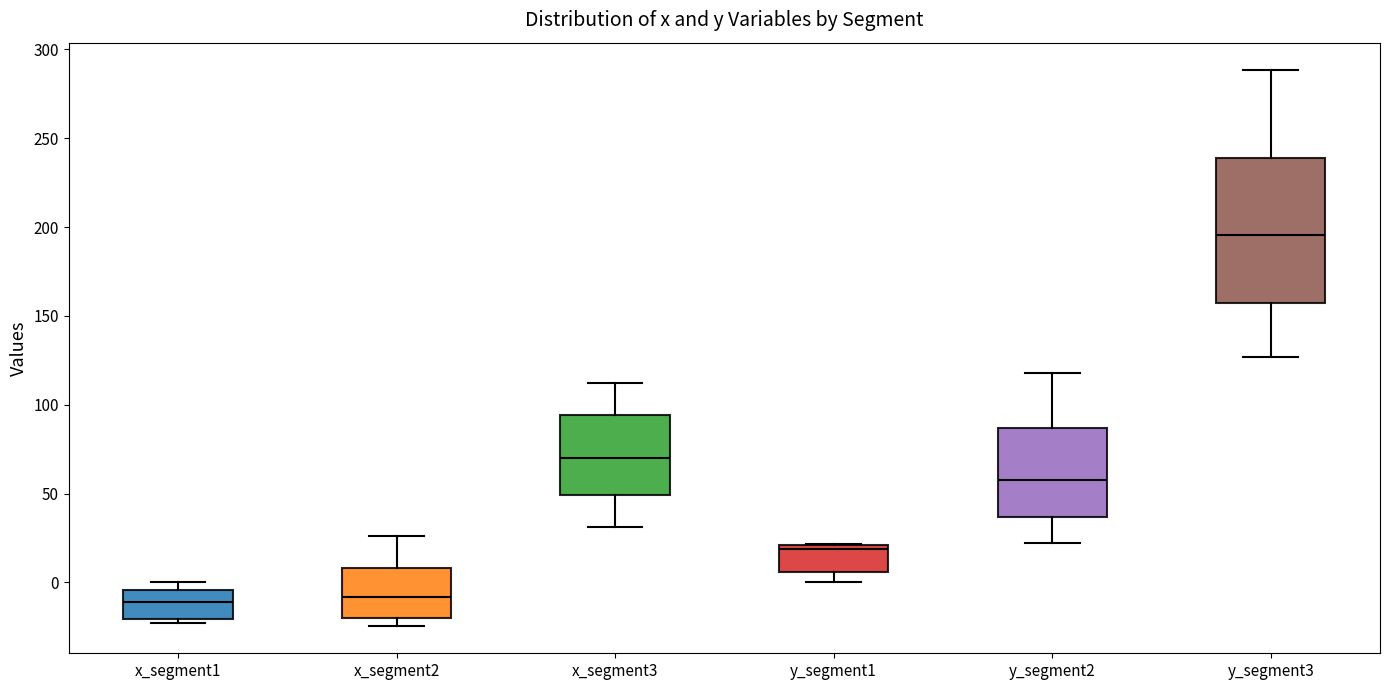

Reading left to right, transcribe this box plot: for each box, give where its median line is, the range the box spans, and where its two whiskers end, as read against the y-axis. The values are not printed on the chart, so give them approximately, as read against the axis.

x_segment1: median -10, box -20 to -5, whiskers -25 to 0
x_segment2: median -10, box -20 to 10, whiskers -25 to 25
x_segment3: median 70, box 50 to 95, whiskers 30 to 110
y_segment1: median 20 (just below the box's upper edge), box 5 to 20, whiskers 0 to 20
y_segment2: median 60, box 35 to 85, whiskers 20 to 120
y_segment3: median 195, box 155 to 240, whiskers 125 to 290